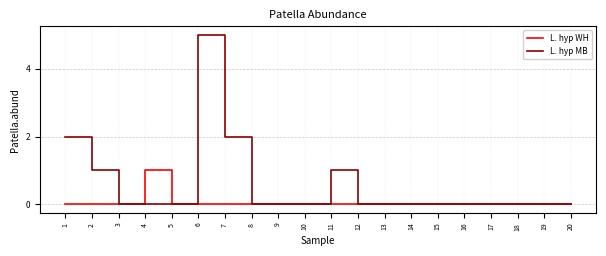

How many L. hyp WH values are between 0 and 1?

20